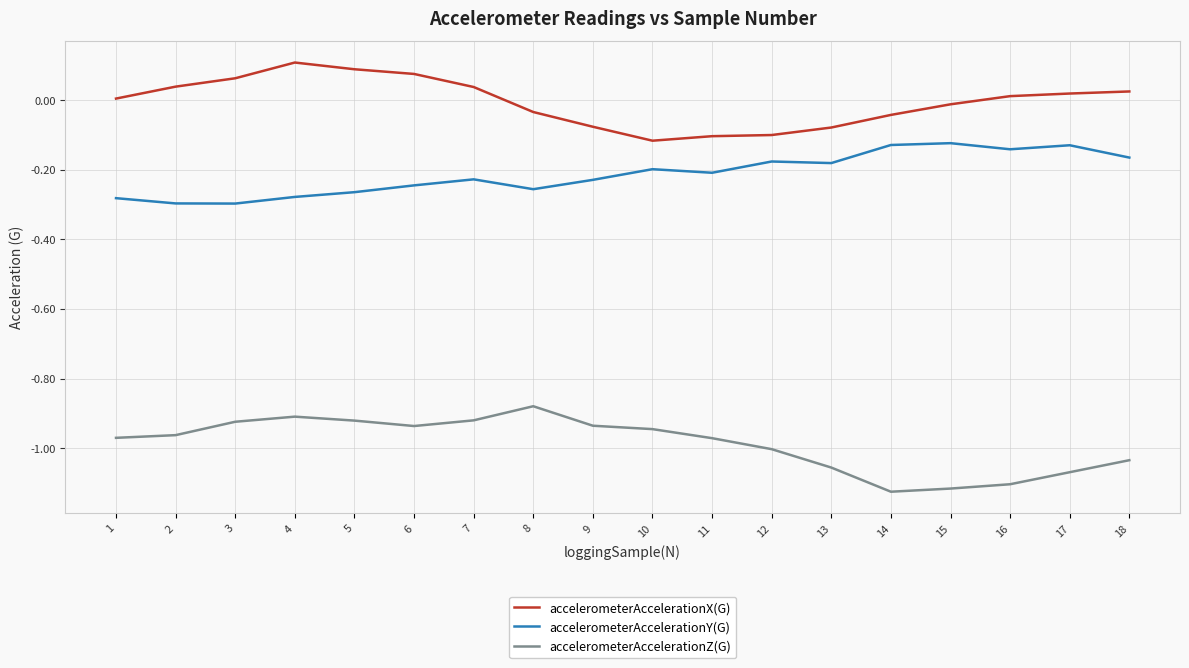

List the series in order of their peak value, lowest first.

accelerometerAccelerationZ(G), accelerometerAccelerationY(G), accelerometerAccelerationX(G)